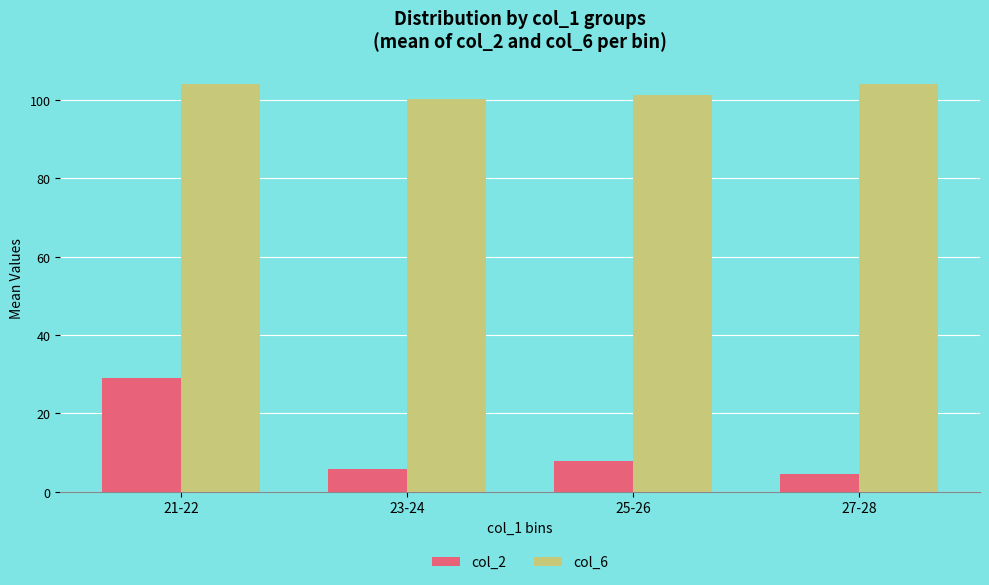

Reading right to left, extract all data points from this chart.

col_2: 4.6	7.8	5.8	29.0
col_6: 104.0	101.3	100.1	104.0